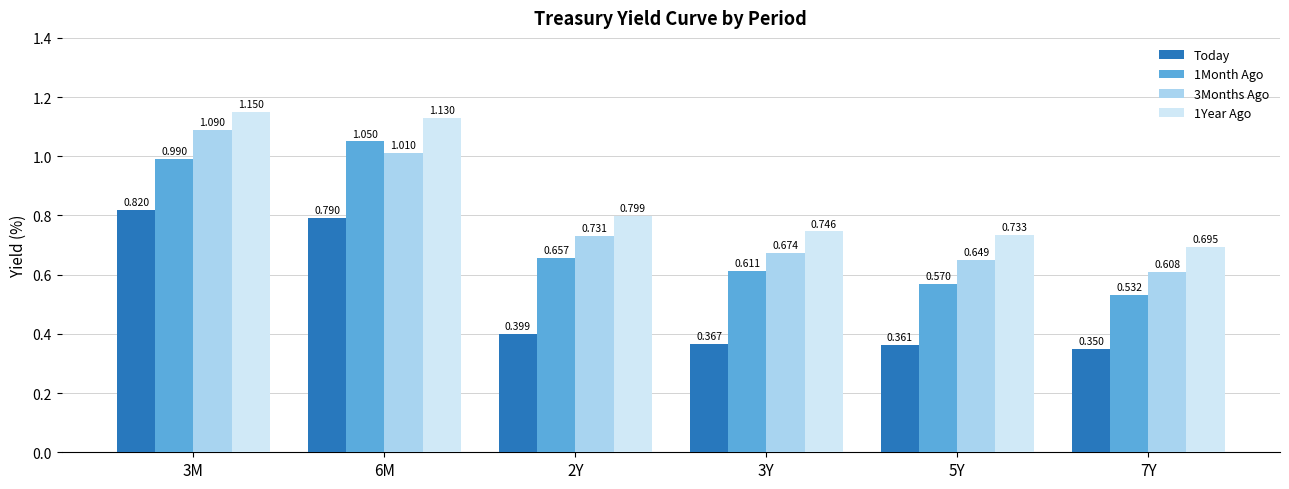

What are all the series names shown in the legend?

Today, 1Month Ago, 3Months Ago, 1Year Ago